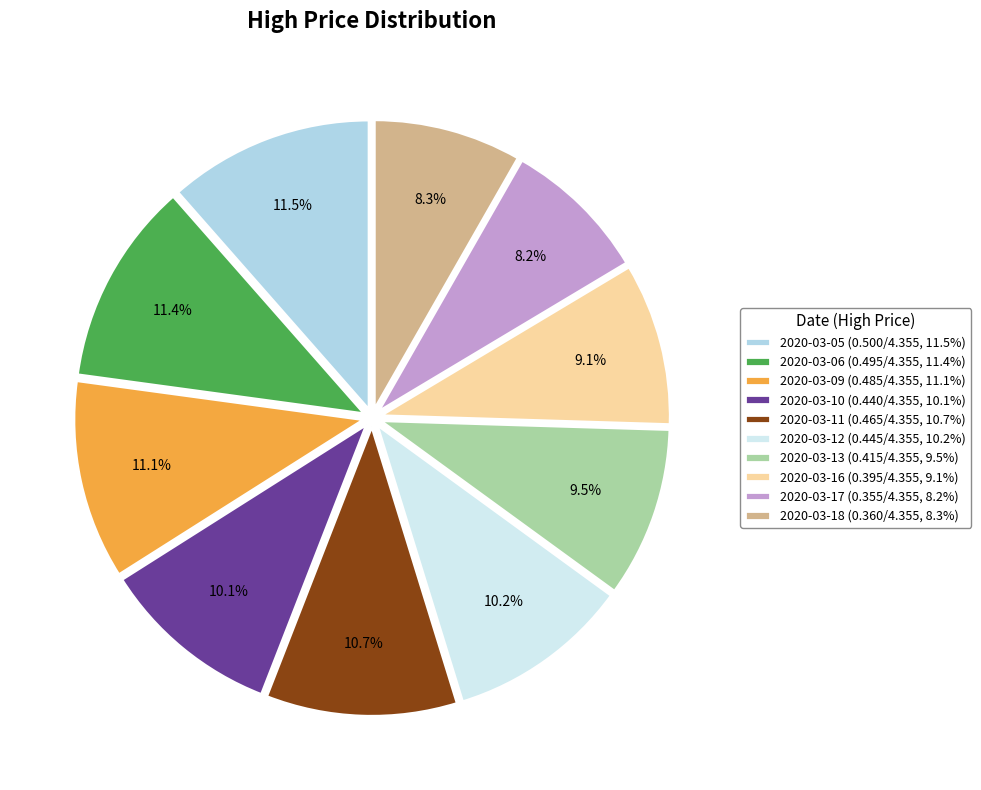

Combined, do 2020-03-06 and 2020-03-11 account for over 50%?

No